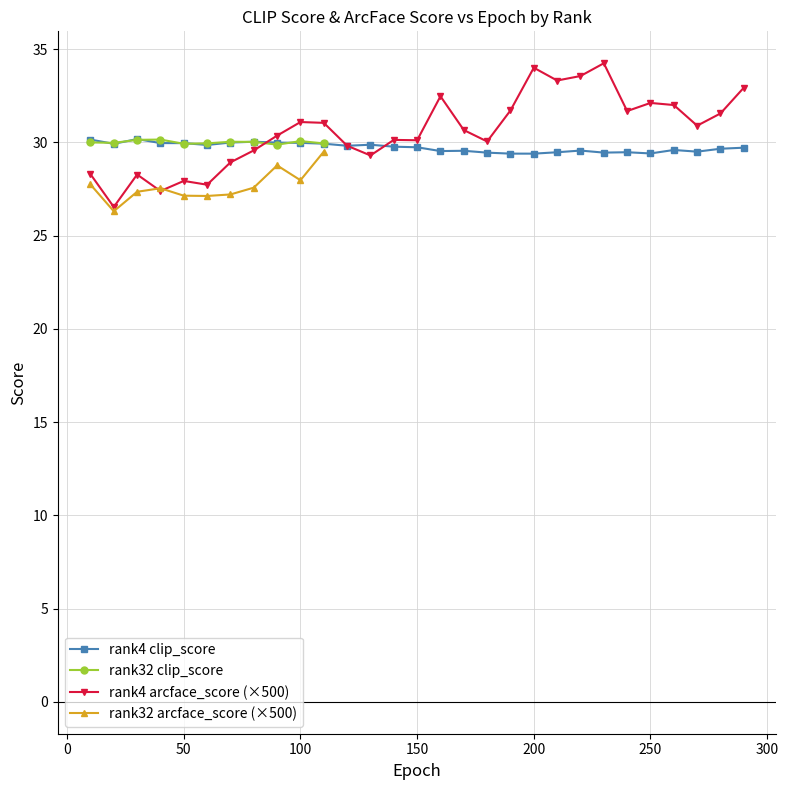

The value of rank4 arcface_score (×500) at 50 is 27.9. True or false?

True